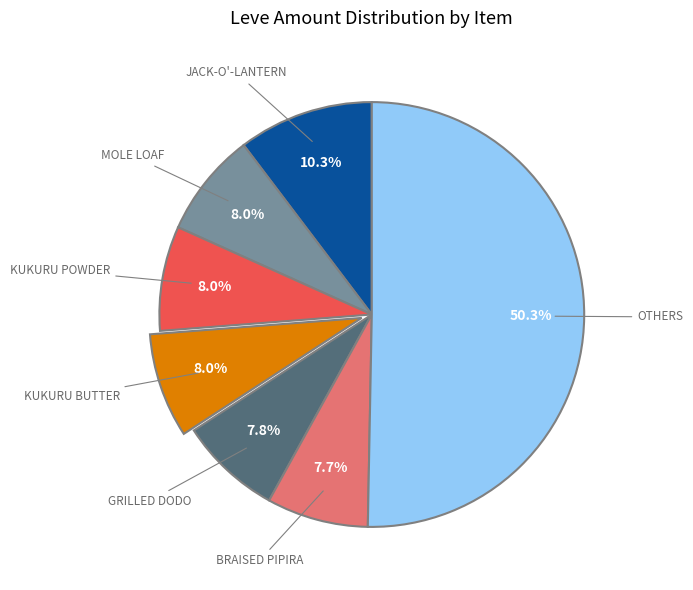

How many segments does this pie chart have?

7